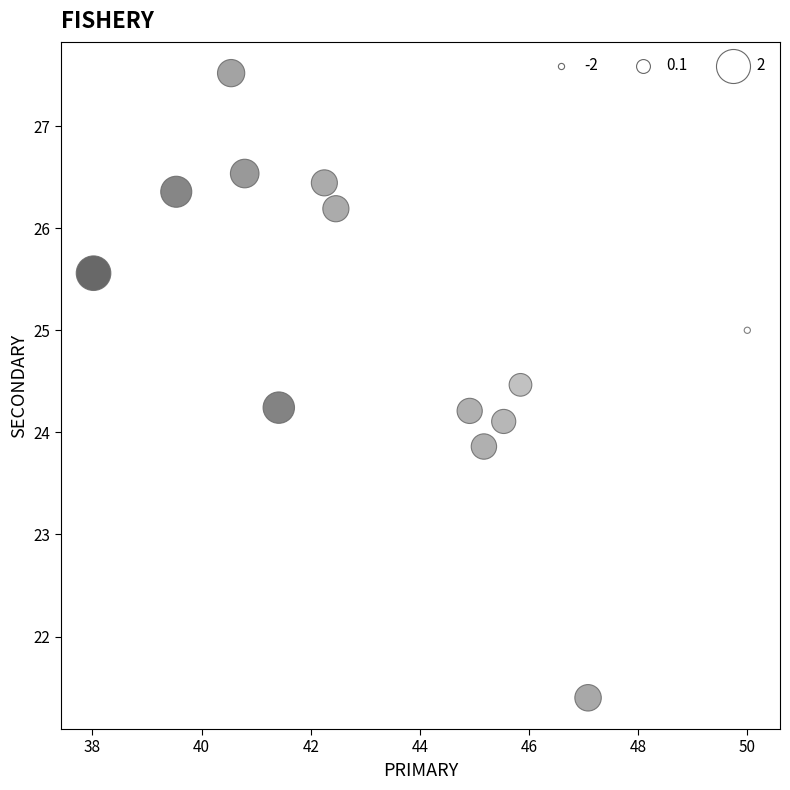

What is the range of X values (max minus min)?

12.0